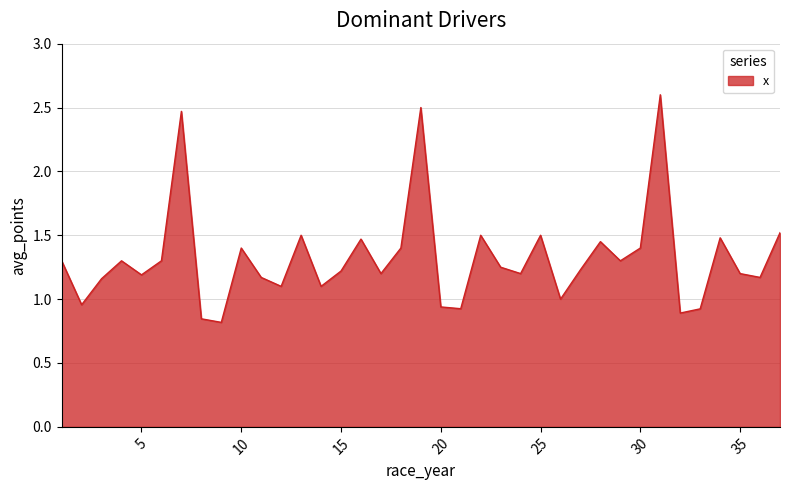

What is the average value?

1.3